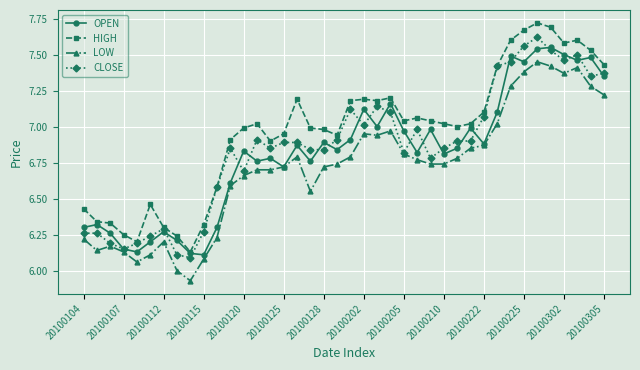

Which series has the largest total across all categories?

HIGH